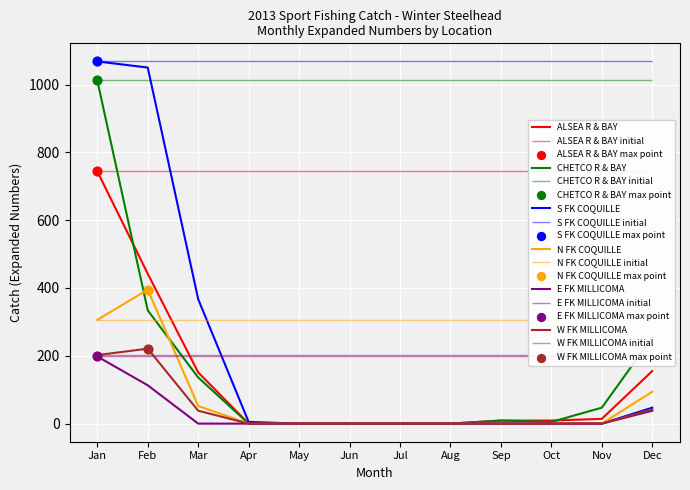

Which series has the largest total across all categories?

S FK COQUILLE